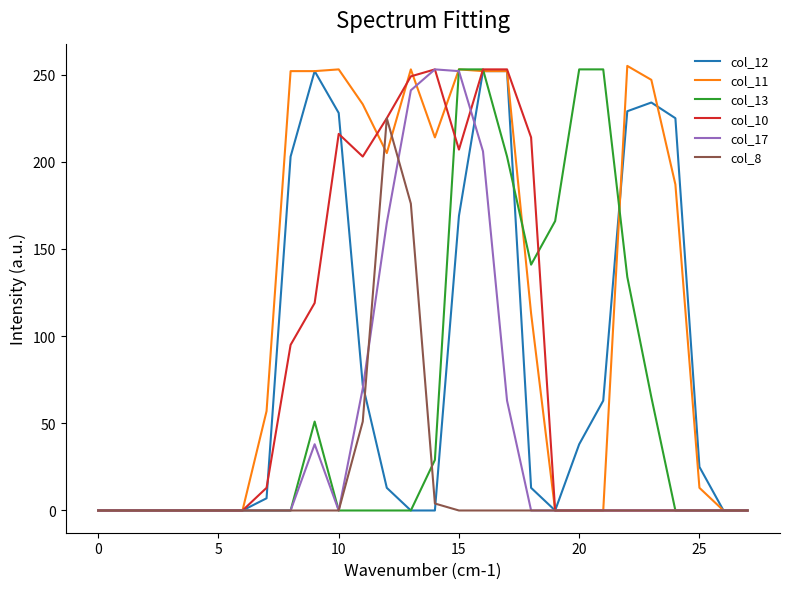

Which series has the widest spread of values?

col_11